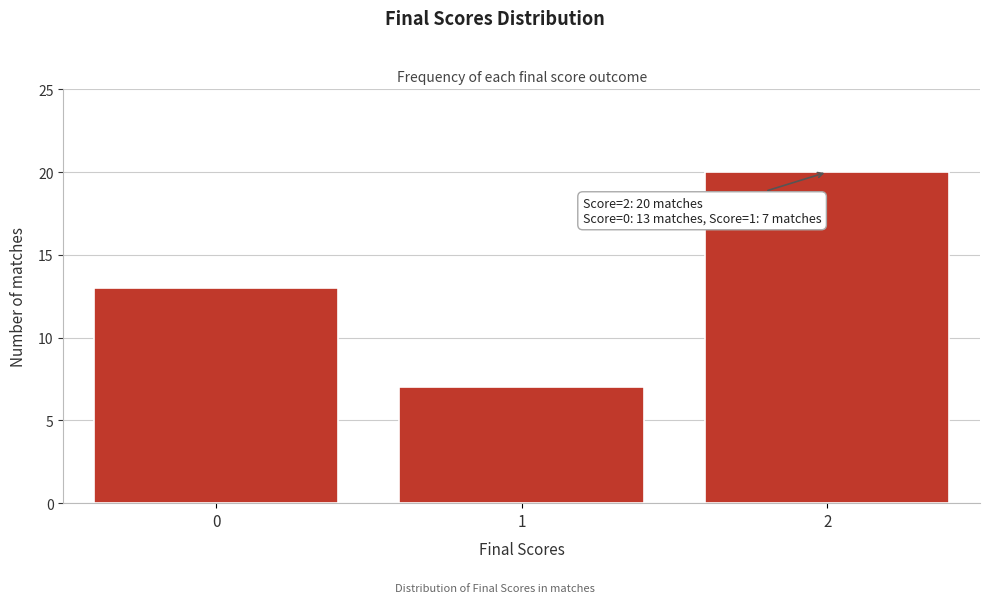

Reading left to right, list all the values displayed in this chart.

0=13	1=7	2=20